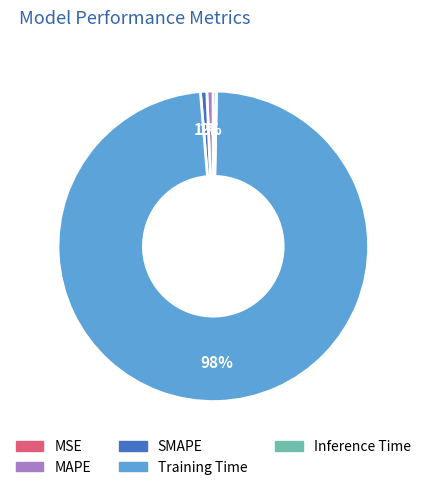

Does any single category account for the majority?

Yes